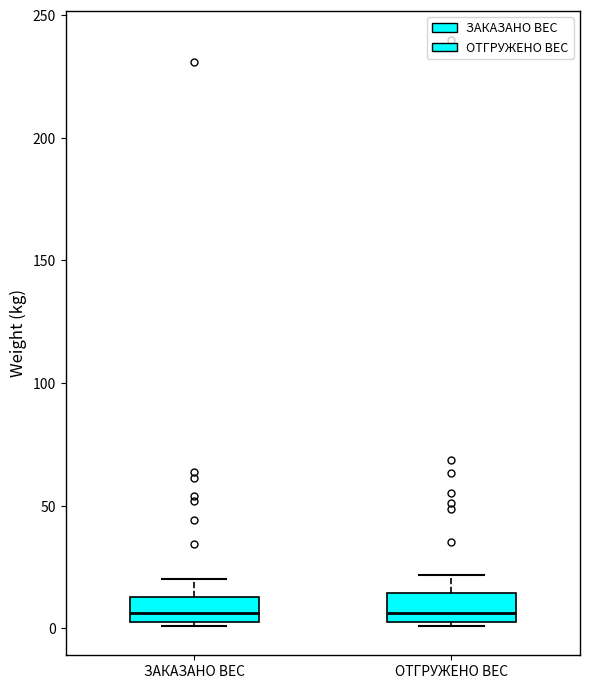

Reading left to right, read every box against the y-axis: the position of its median line, the range the box covers, and the ends of its whiskers. The values are not printed on the chart, so give them approximately, as read against the axis.

ЗАКАЗАНО ВЕС: median 5 (inside the box), box 5 to 15, whiskers 0 to 20
ОТГРУЖЕНО ВЕС: median 5 (just above the box's lower edge), box 5 to 15, whiskers 0 to 20